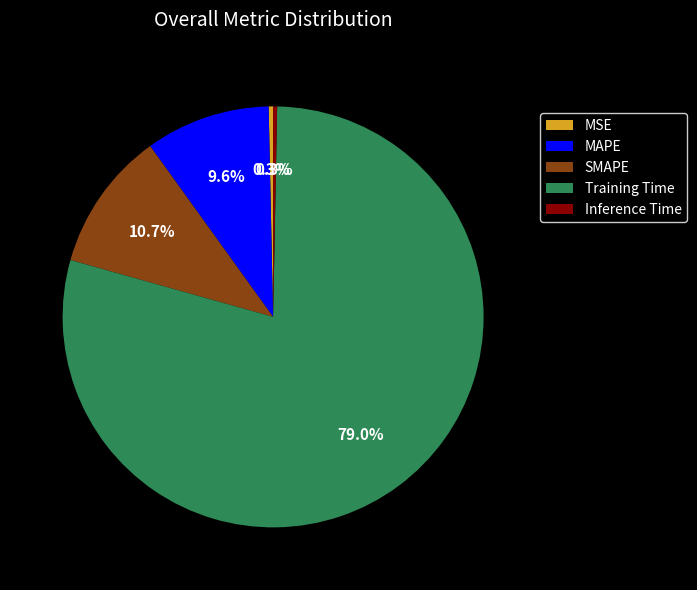

Which category has the biggest portion of the pie?

Training Time